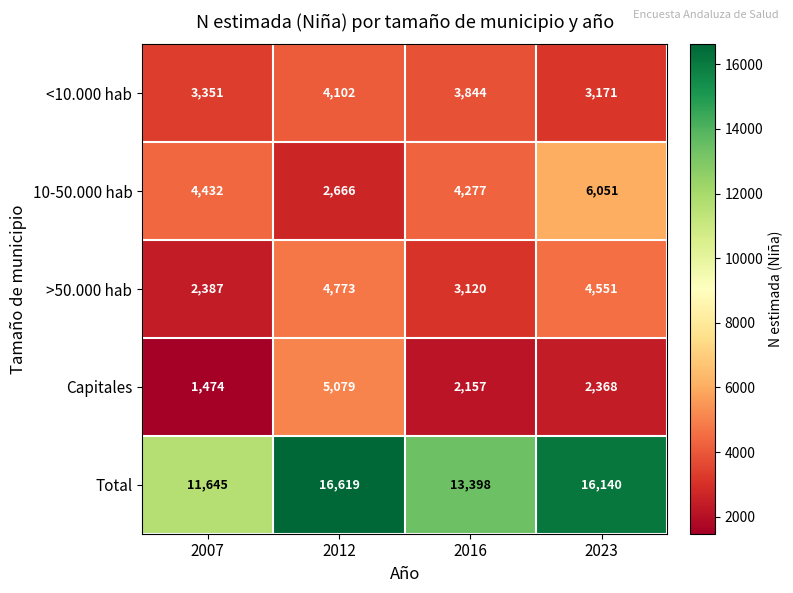

The value of Capitales at 2007 is 1474. True or false?

True